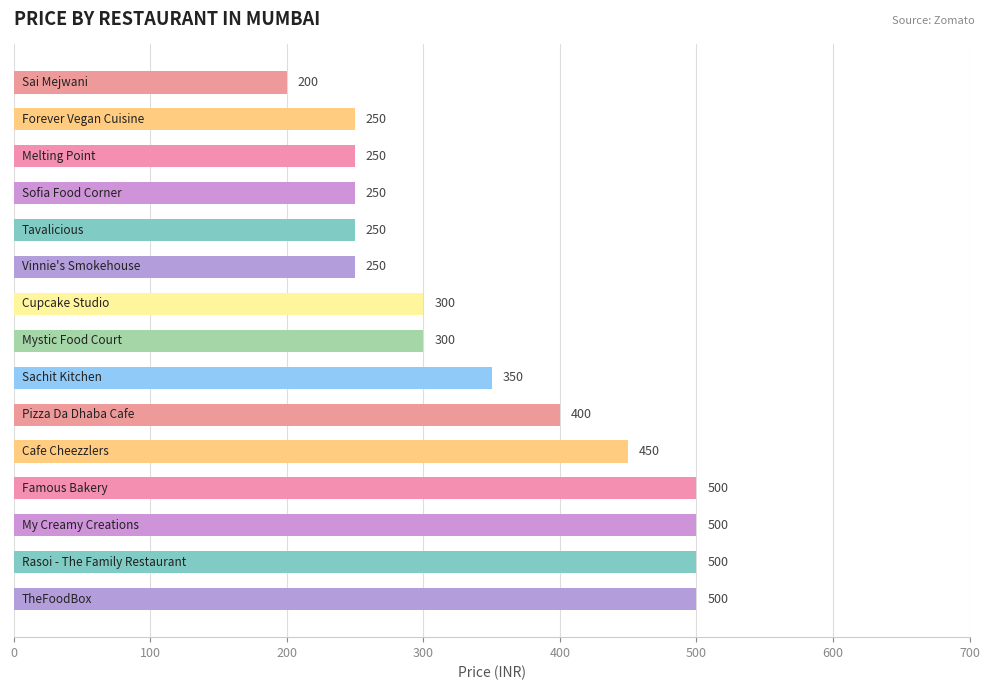

How many values are below 300?

6